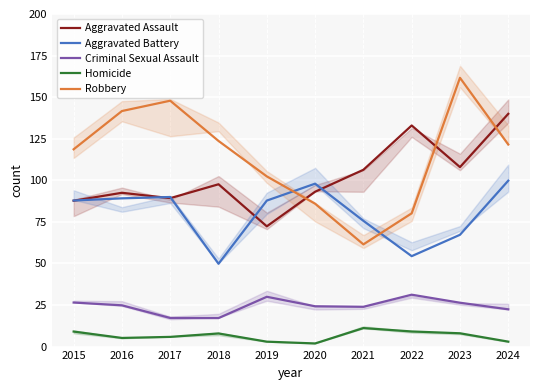

True or false: Homicide and Robbery intersect in this chart.

False